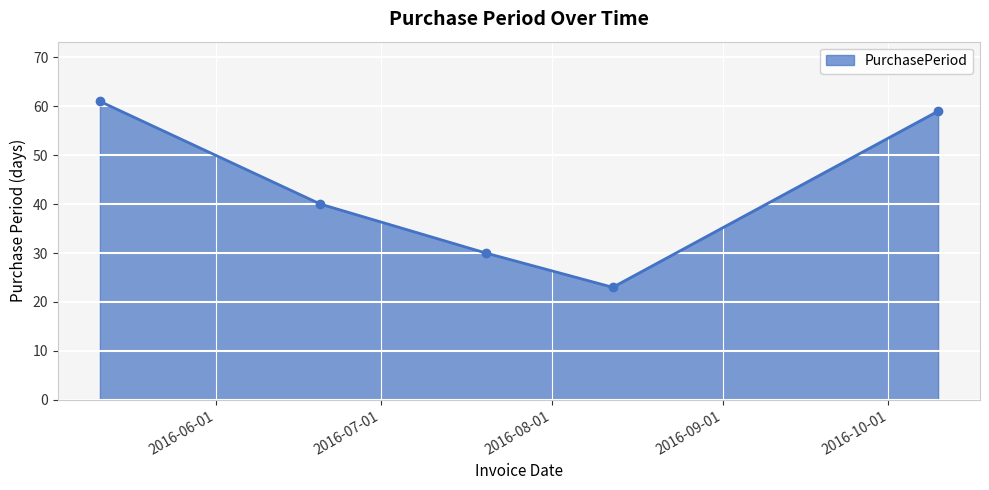

How many data points are less than 40?

2